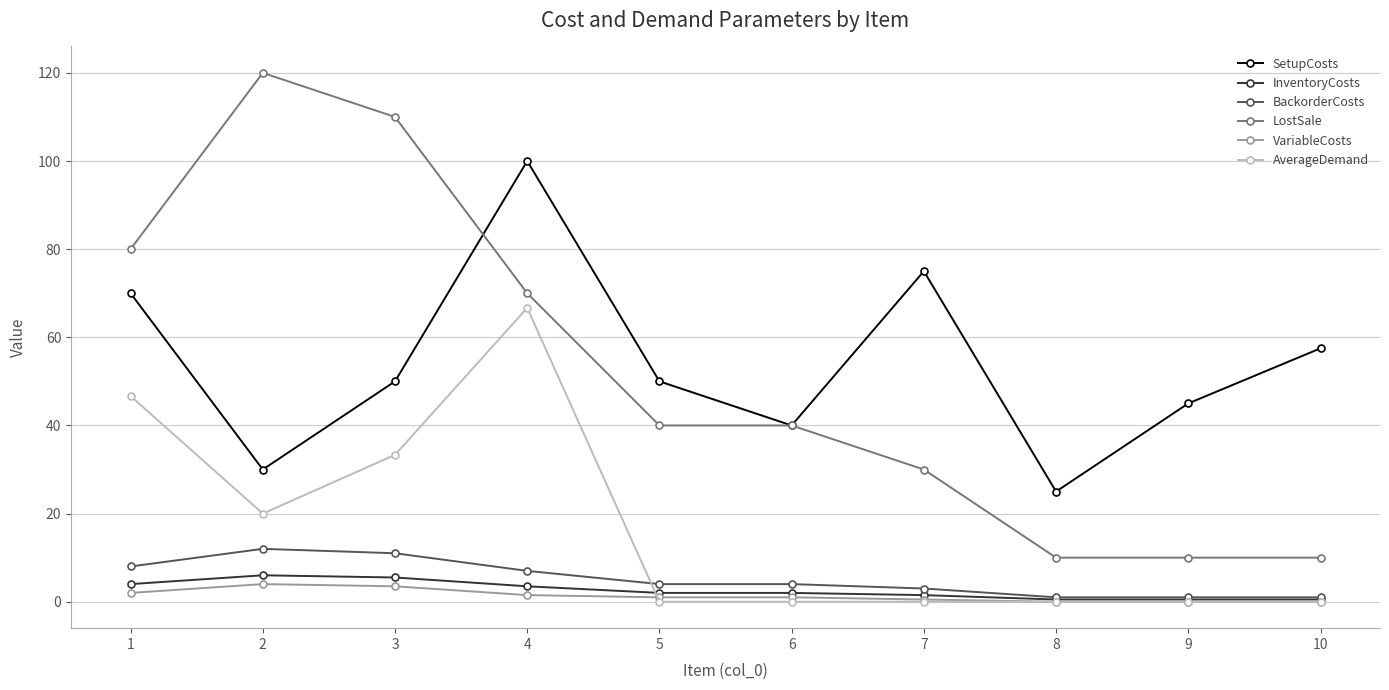

What are all the series names shown in the legend?

SetupCosts, InventoryCosts, BackorderCosts, LostSale, VariableCosts, AverageDemand